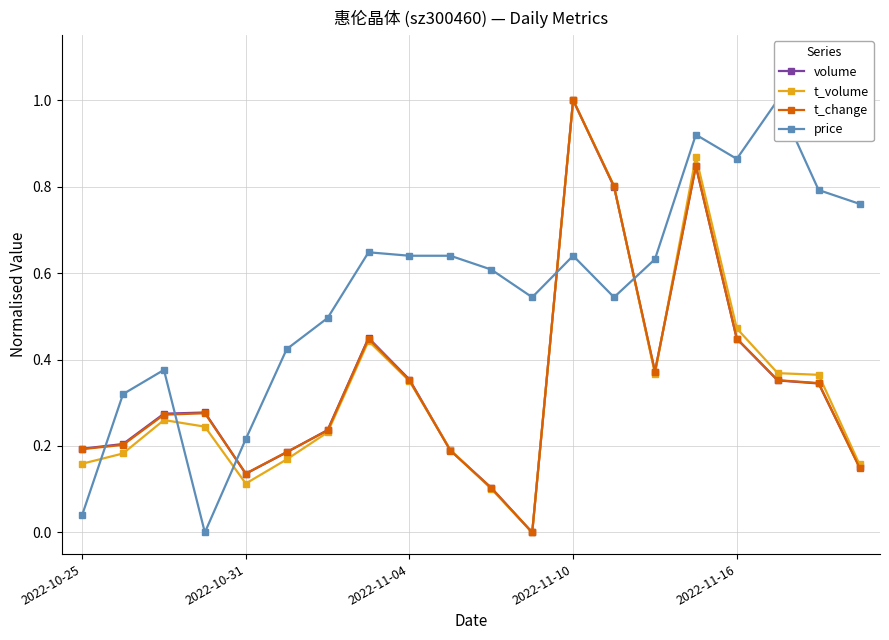

What is the difference between the second highest and minimum values in the price series?

0.9